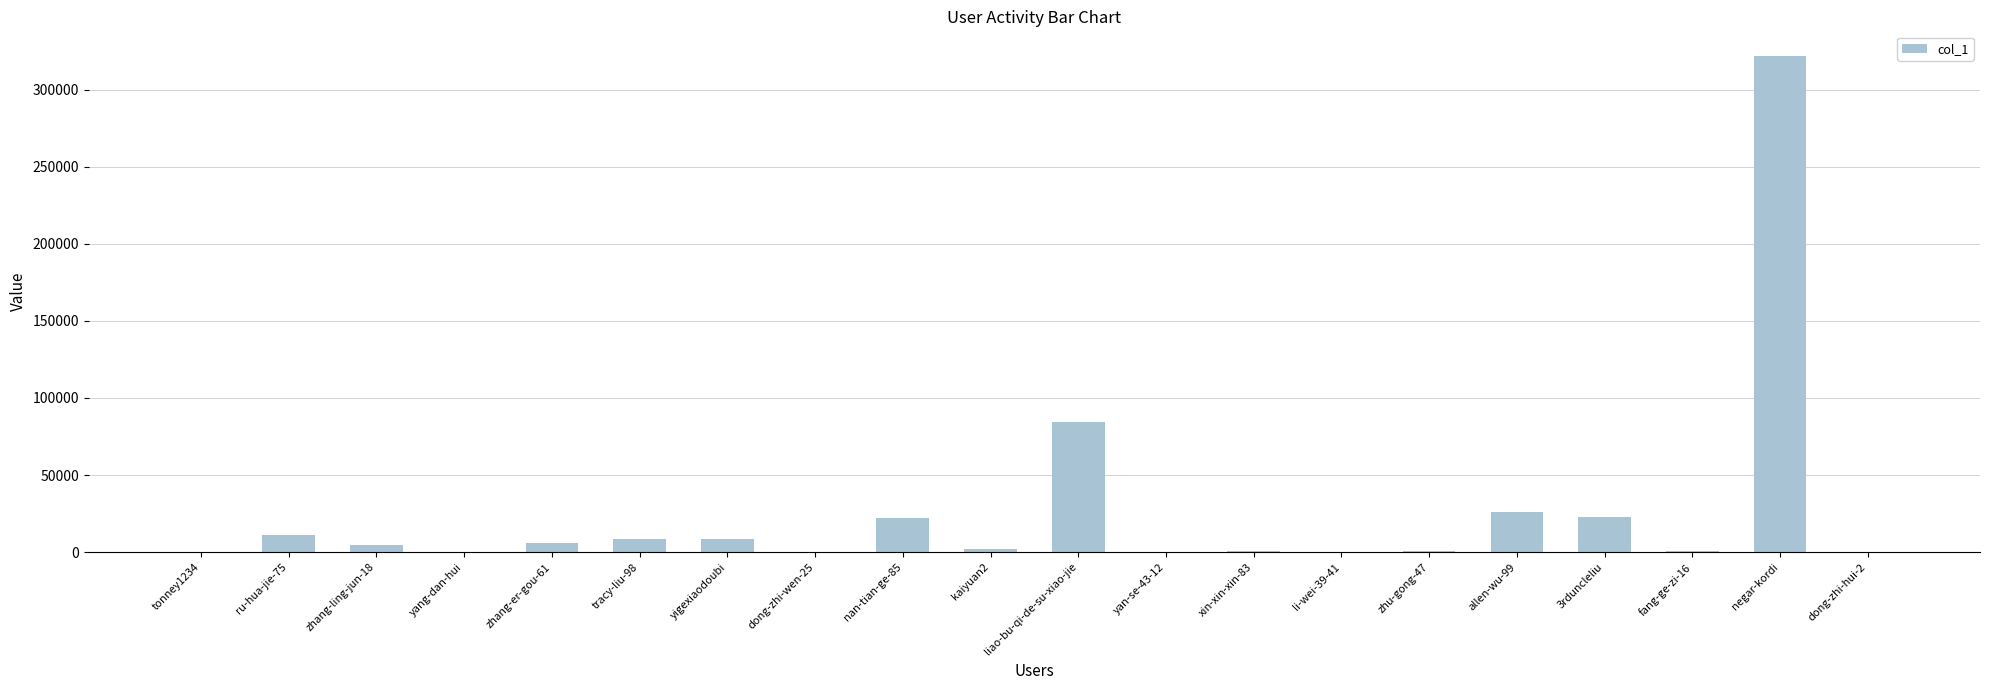

What is the sum of all values?

520783